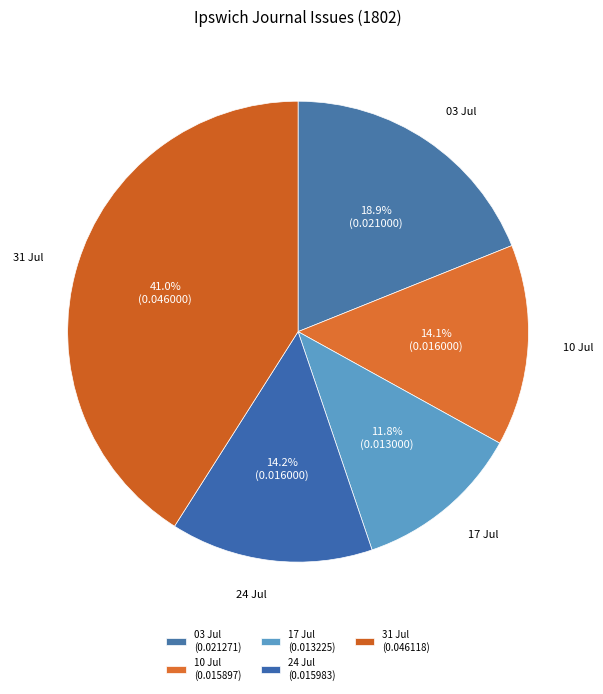

Rank the categories by value from lowest to highest.

1802.07.17_IpswichJournal, 1802.07.10_IpswichJournal, 1802.07.24_IpswichJournal, 1802.07.03_IpswichJournal, 1802.07.31_IpswichJournal